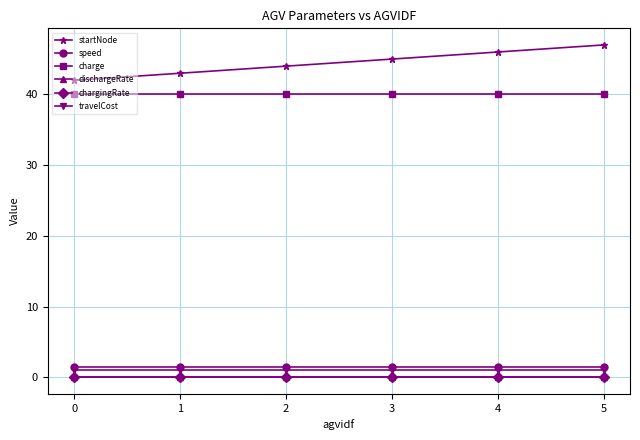

True or false: charge has more than 2 points higher than both neighbors.

False